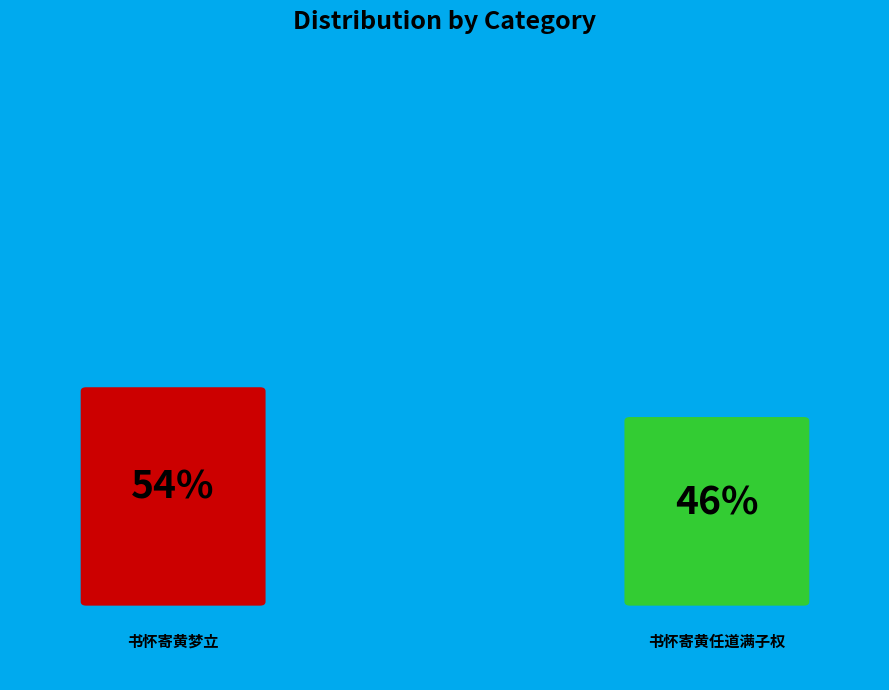

Which slice is the largest?

书怀寄黄梦立